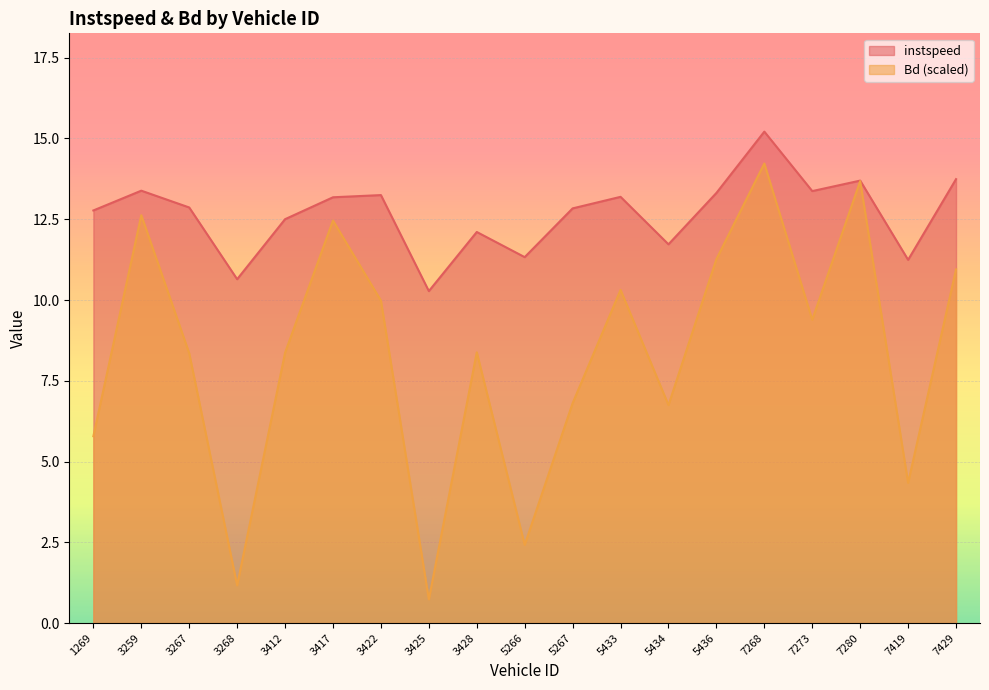

How many interior local peaks does the Bd series have?

6